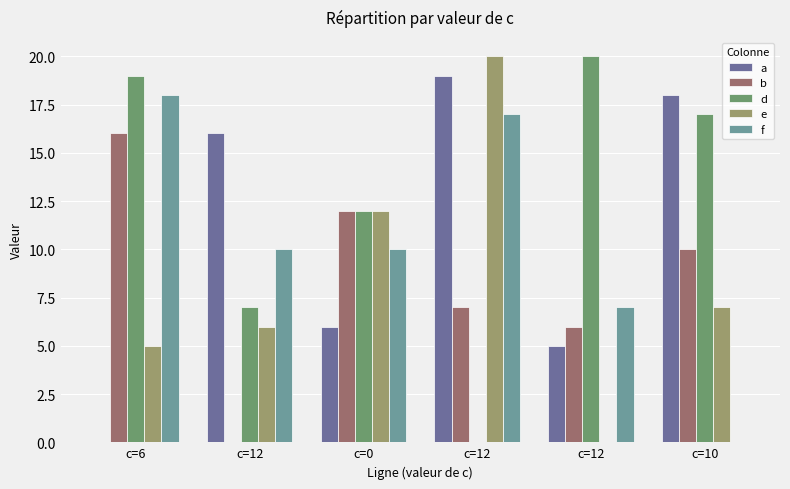

What is the average value of the e series?

8